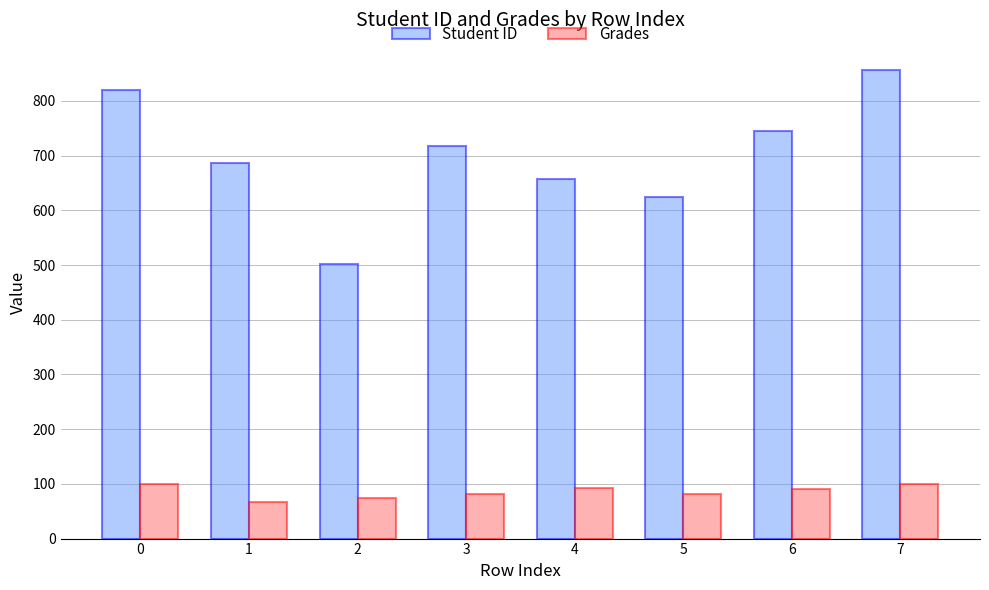

Rank the series at 2 from lowest to highest value.

Grades, Student ID